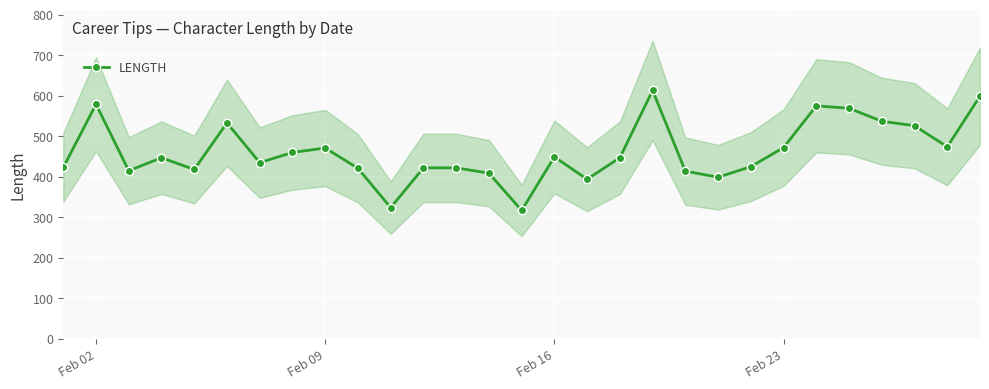

What is the minimum value shown in the chart?

317